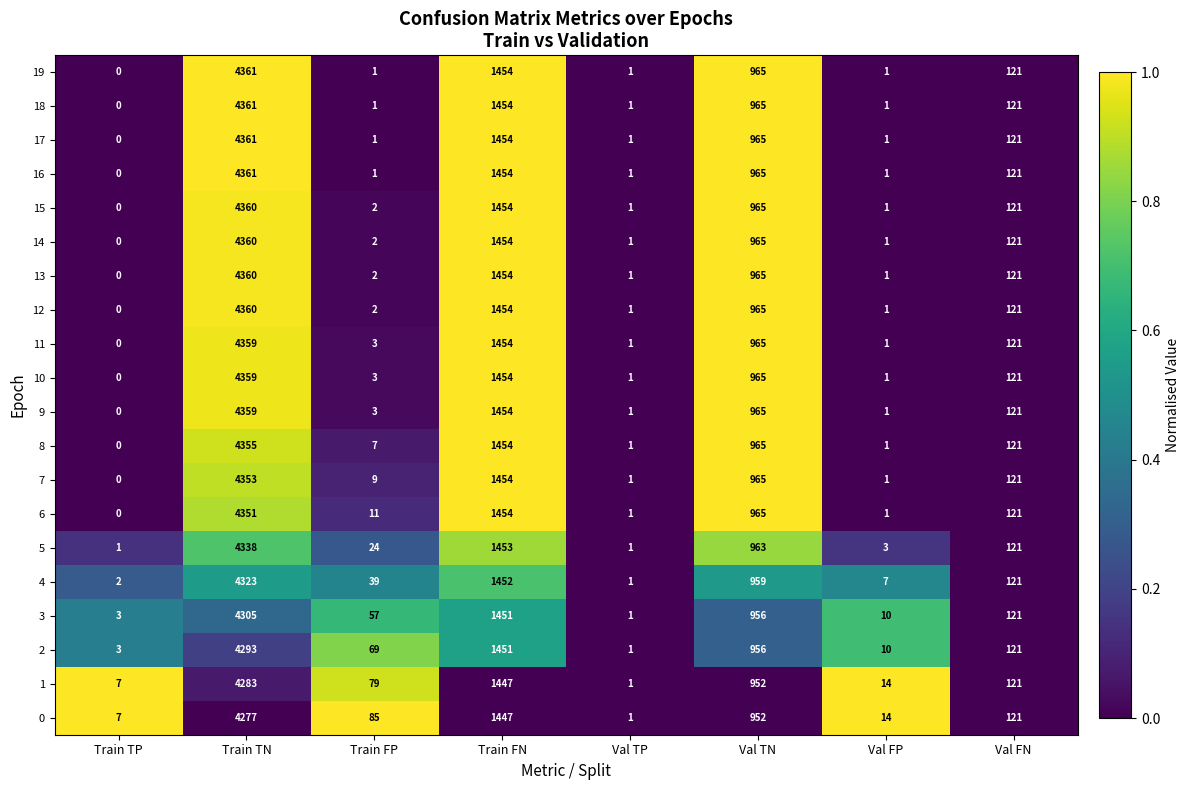

Is it true that 3 equals 1262 at Val TN?

False